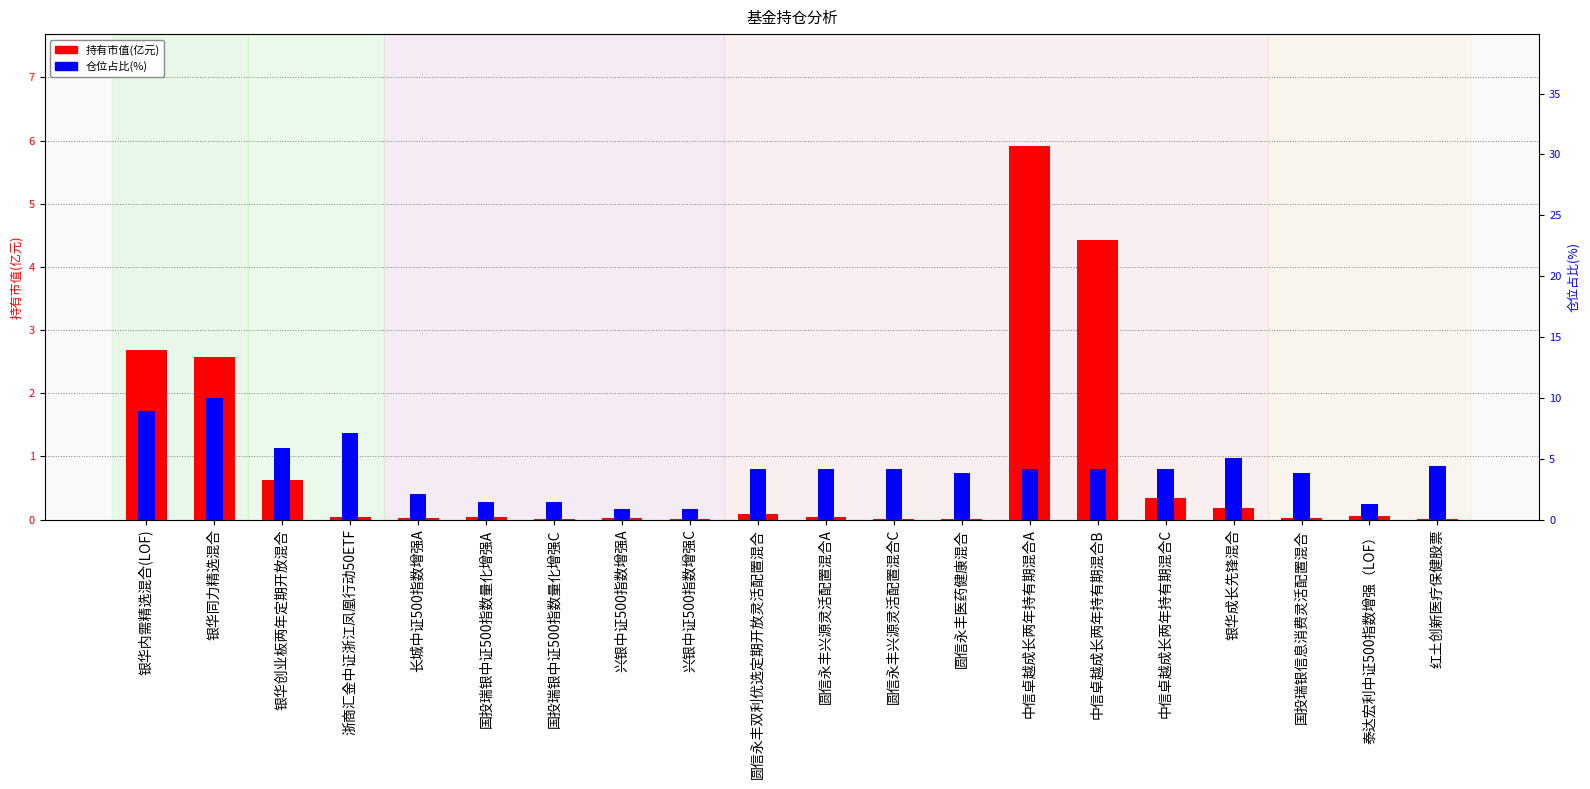

Reading left to right, what are all the values shown in this chart?

持有市值(亿元): 银华内需精选混合(LOF)=2.7	银华同力精选混合=2.6	银华创业板两年定期开放混合=0.6	浙商汇金中证浙江凤凰行动50ETF=0.0	长城中证500指数增强A=0.0	国投瑞银中证500指数量化增强A=0.0	国投瑞银中证500指数量化增强C=0.0	兴银中证500指数增强A=0.0	兴银中证500指数增强C=0.0	圆信永丰双利优选定期开放灵活配置混合=0.1	圆信永丰兴源灵活配置混合A=0.0	圆信永丰兴源灵活配置混合C=0.0	圆信永丰医药健康混合=0.0	中信卓越成长两年持有期混合A=5.9	中信卓越成长两年持有期混合B=4.4	中信卓越成长两年持有期混合C=0.3	银华成长先锋混合=0.2	国投瑞银信息消费灵活配置混合=0.0	泰达宏利中证500指数增强（LOF）=0.1	红土创新医疗保健股票=0.0
仓位占比(%): 银华内需精选混合(LOF)=8.9	银华同力精选混合=10.0	银华创业板两年定期开放混合=5.9	浙商汇金中证浙江凤凰行动50ETF=7.1	长城中证500指数增强A=2.1	国投瑞银中证500指数量化增强A=1.4	国投瑞银中证500指数量化增强C=1.4	兴银中证500指数增强A=0.9	兴银中证500指数增强C=0.9	圆信永丰双利优选定期开放灵活配置混合=4.2	圆信永丰兴源灵活配置混合A=4.2	圆信永丰兴源灵活配置混合C=4.2	圆信永丰医药健康混合=3.8	中信卓越成长两年持有期混合A=4.2	中信卓越成长两年持有期混合B=4.2	中信卓越成长两年持有期混合C=4.2	银华成长先锋混合=5.0	国投瑞银信息消费灵活配置混合=3.8	泰达宏利中证500指数增强（LOF）=1.3	红土创新医疗保健股票=4.4